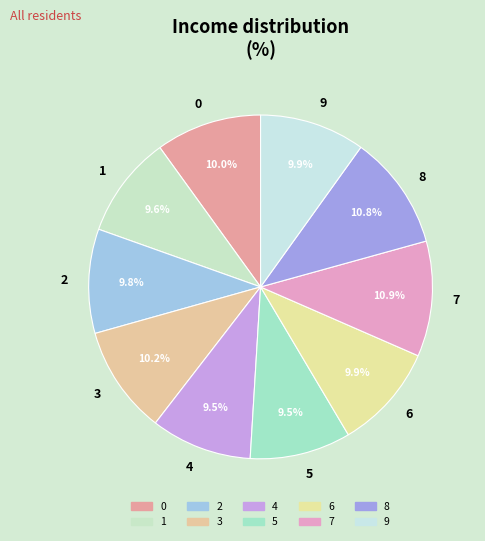

To the nearest percent, what is the difference between the largest and smallest slice percentages?

1%